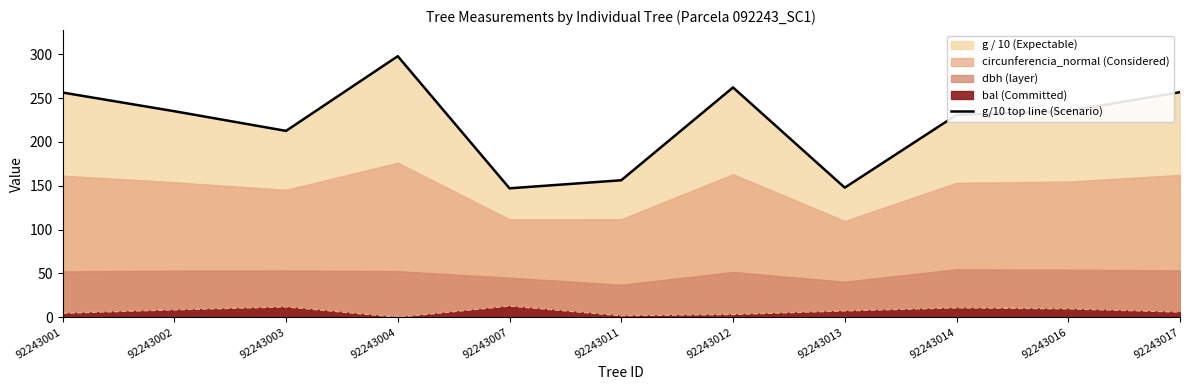

What is the minimum value shown in the chart?

147.0